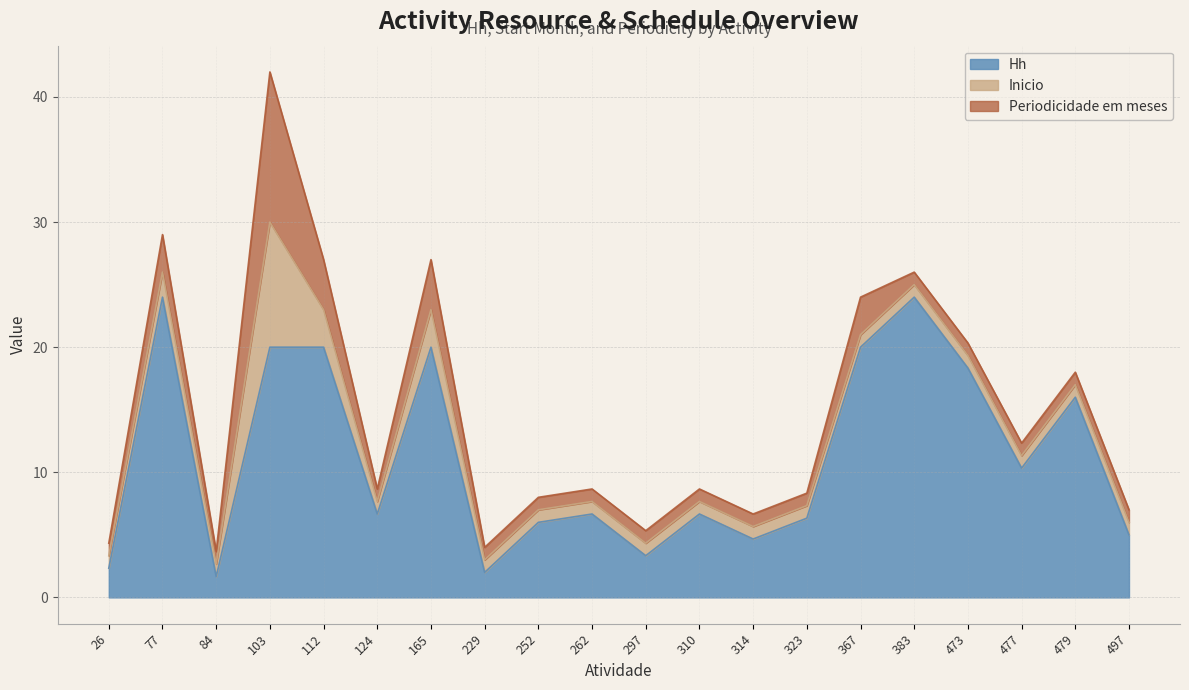

What is the value of the Inicio point at the 6th from the left?

1.0